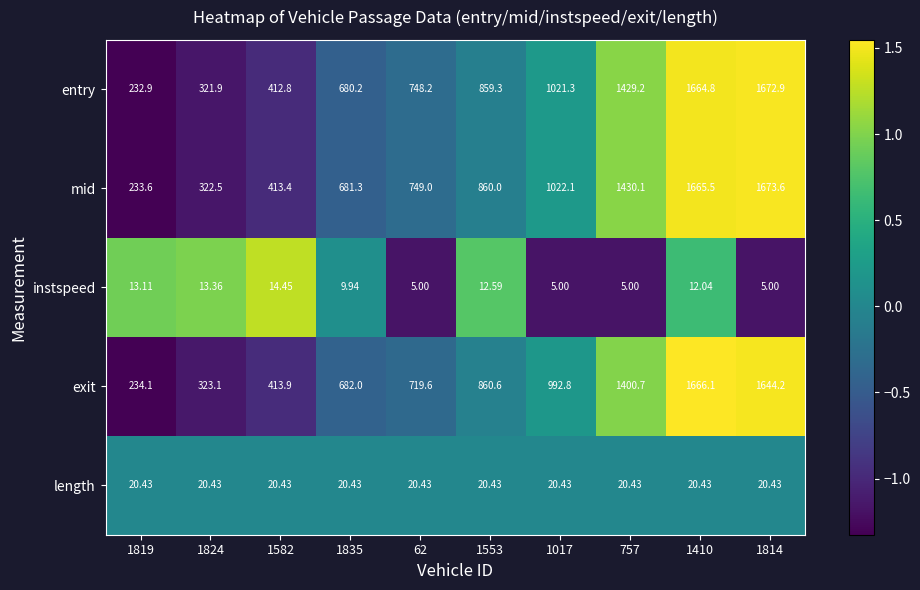

Rank the series at 1835 from lowest to highest value.

instspeed, length, entry, mid, exit